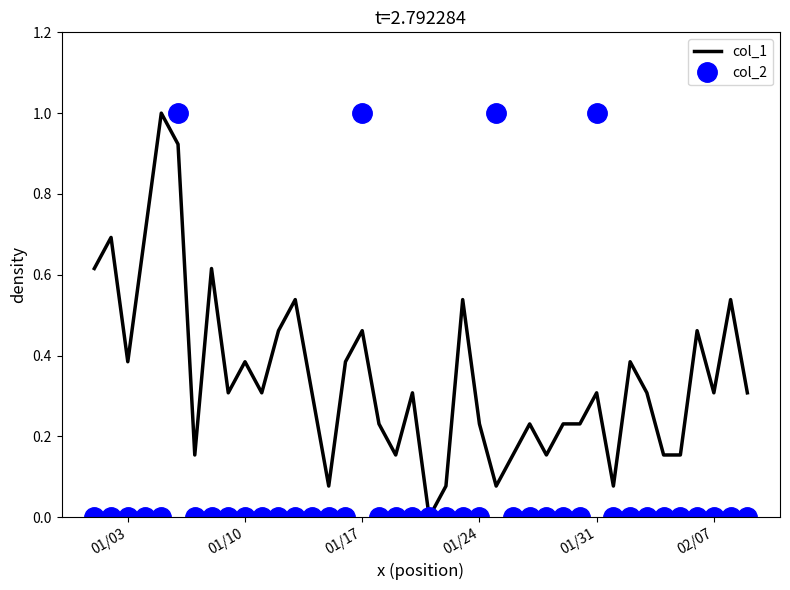

Which series has the largest total across all categories?

col_1